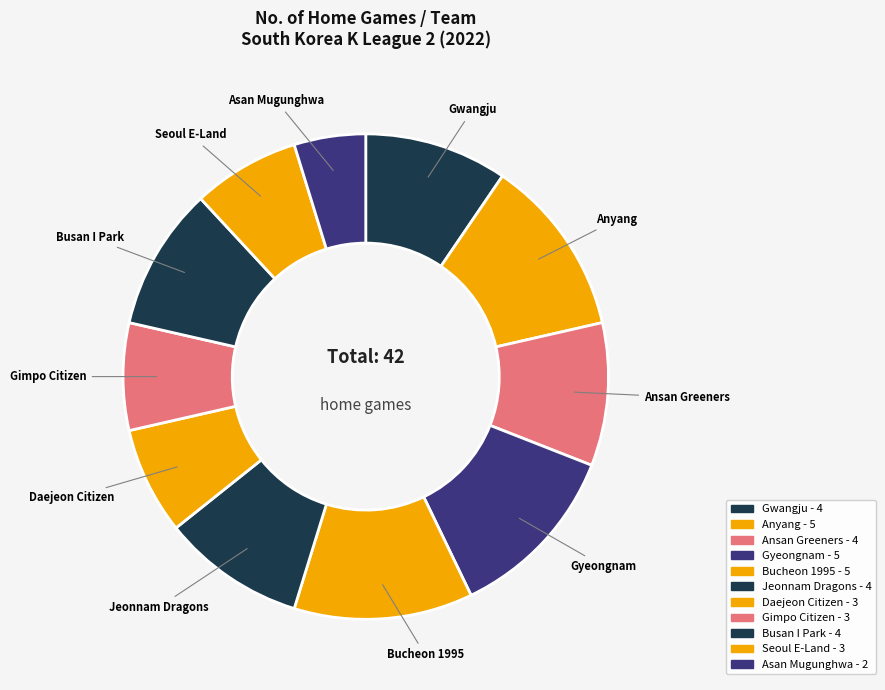

How many segments does this pie chart have?

11